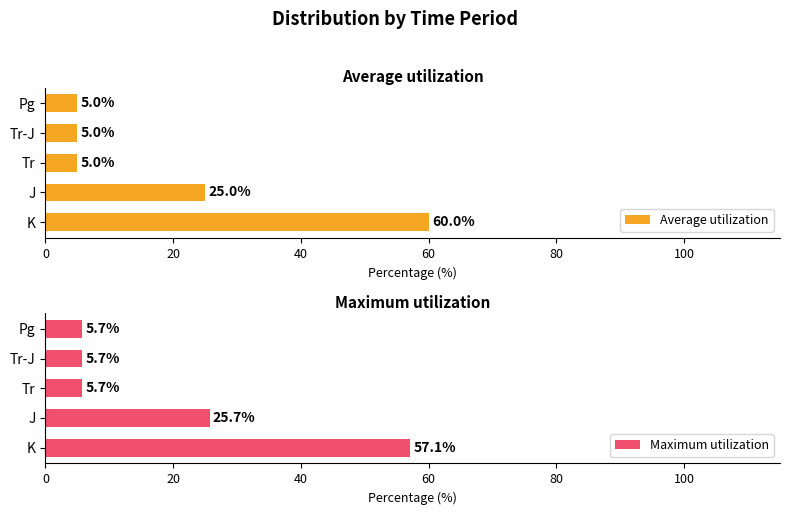

Is it true that Maximum utilization equals 5.7 at Tr?

True